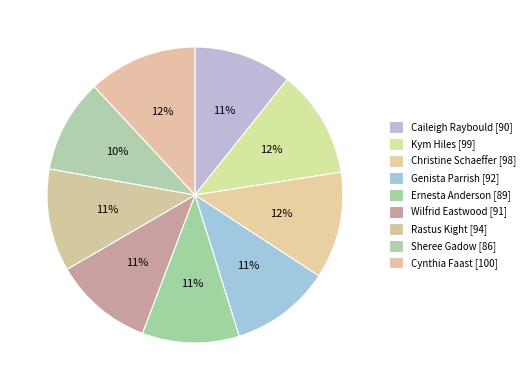

How many segments does this pie chart have?

9